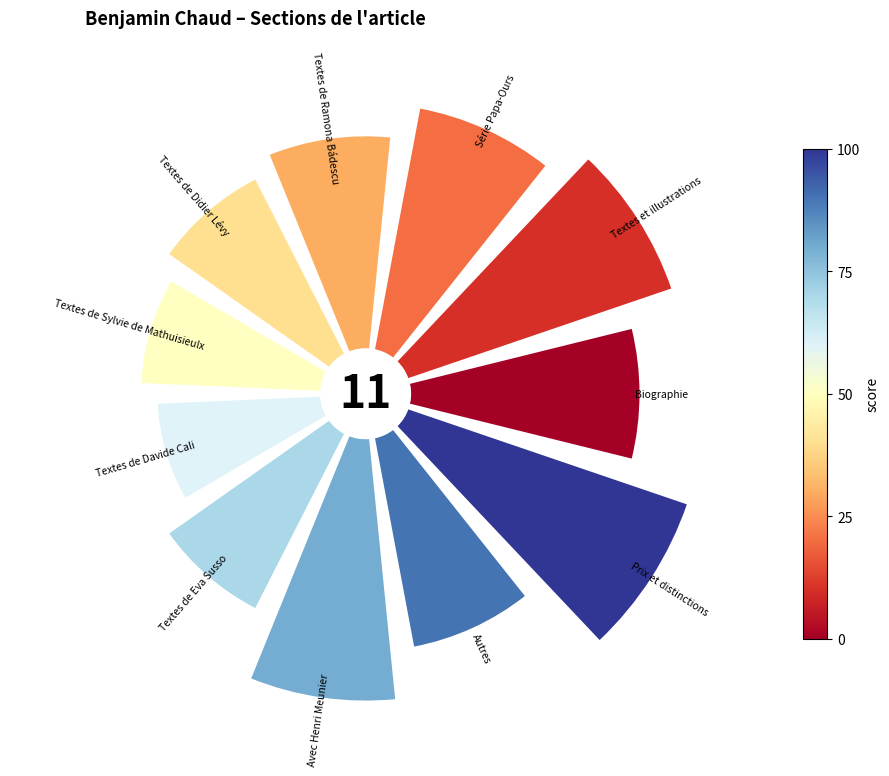

Does any single category account for the majority?

No